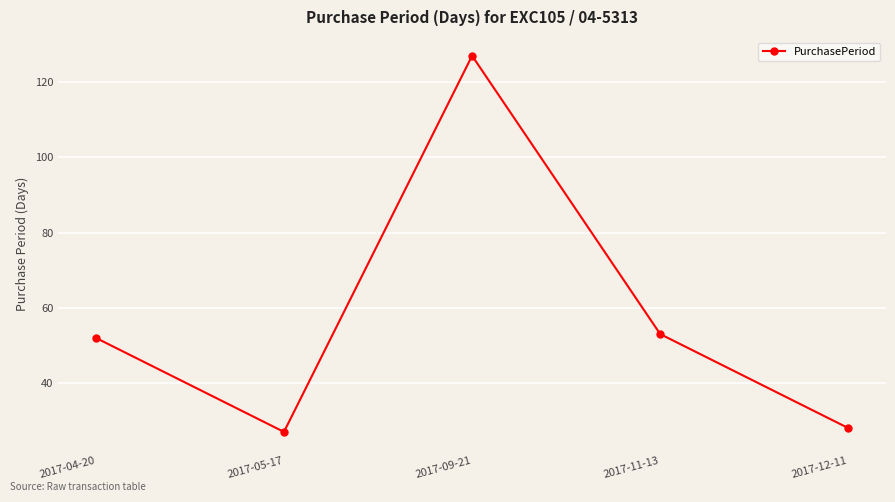

What is the change in value from 2017-09-21 to 2017-11-13?

-74